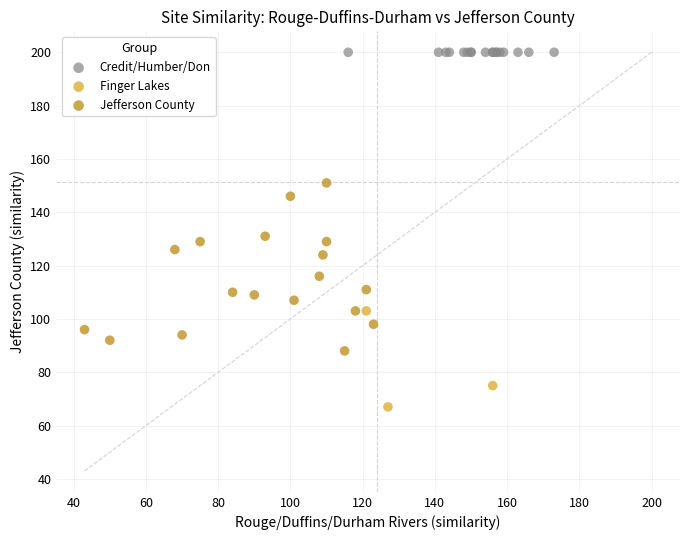

Which series contains the highest Y value?

Credit/Humber/Don